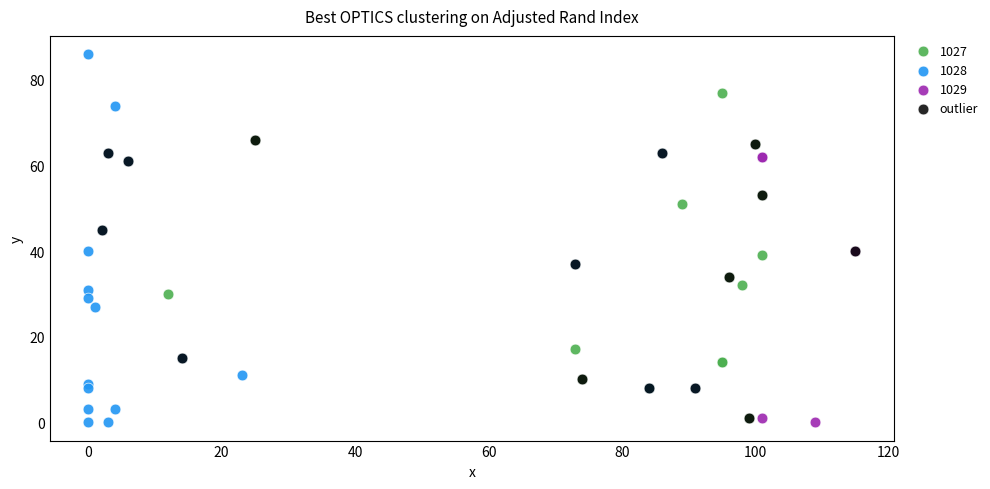

Which series has the widest spread of Y values?

1028